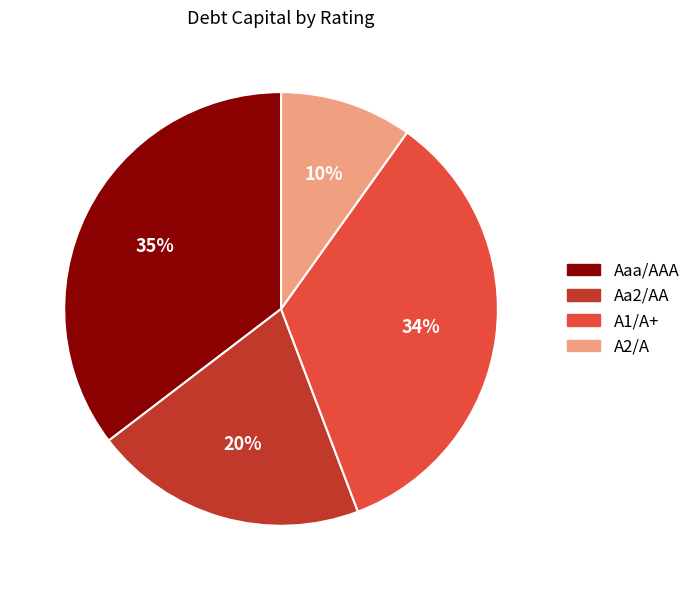

To the nearest percent, what is the average slice percentage?

25%